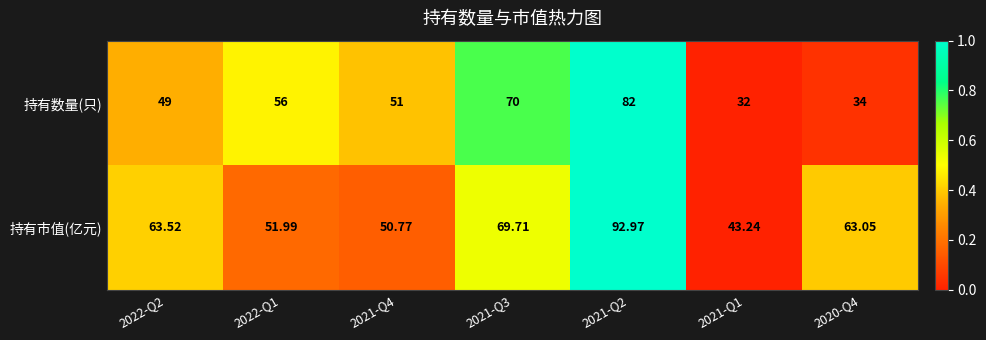

Rank the series by their maximum value, from highest to lowest.

持有市值(亿元), 持有数量(只)